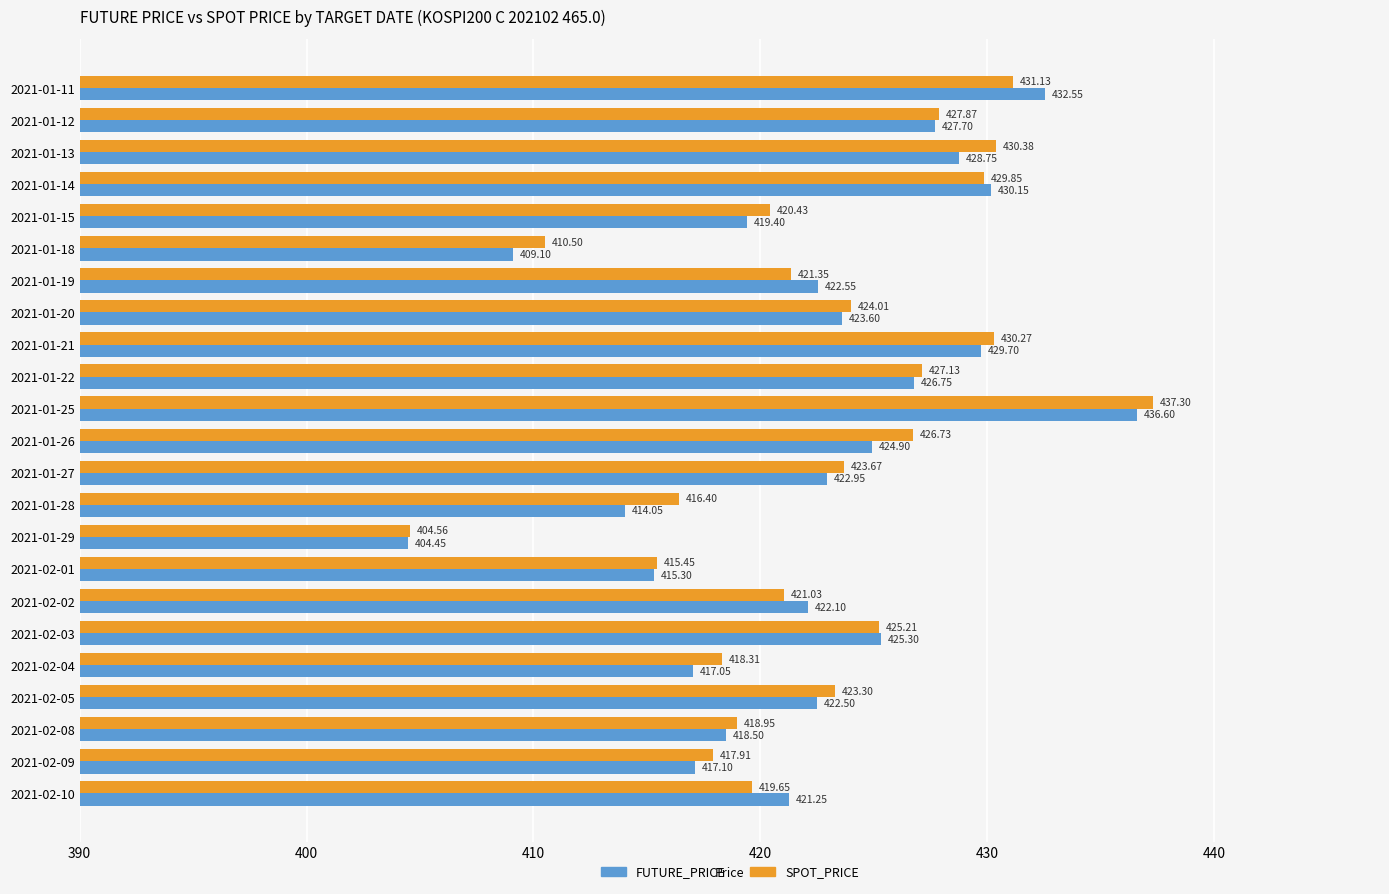

How many data points does each series have?

23